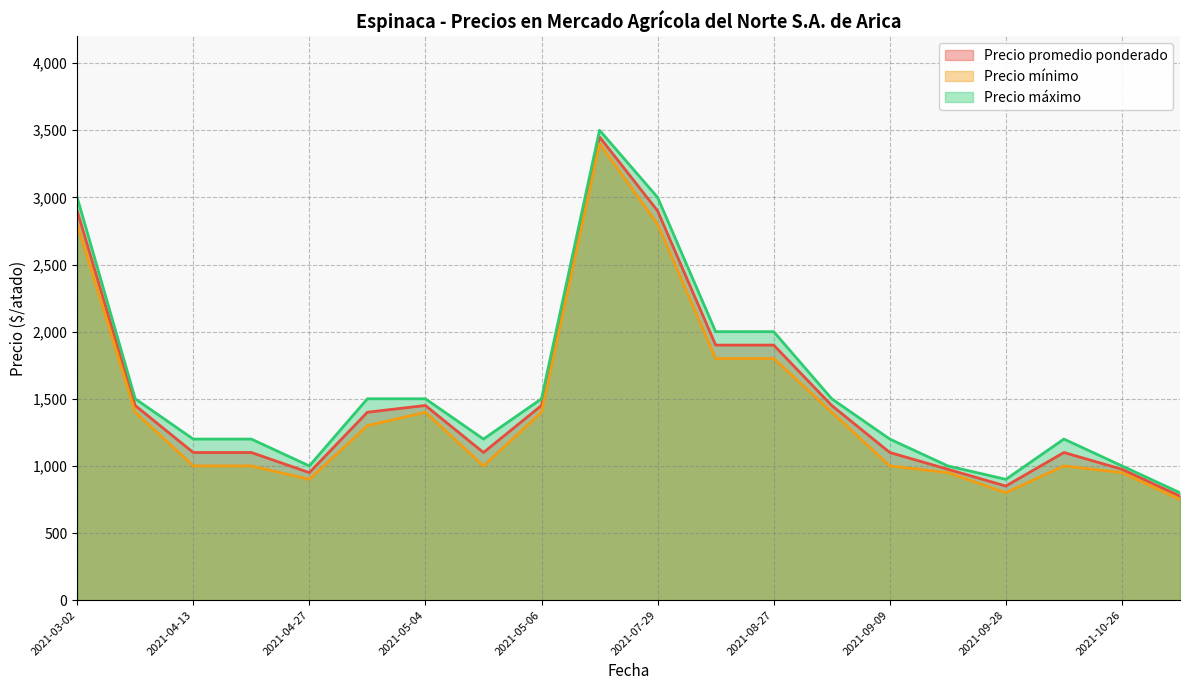

Which series has the widest spread of values?

Precio máximo